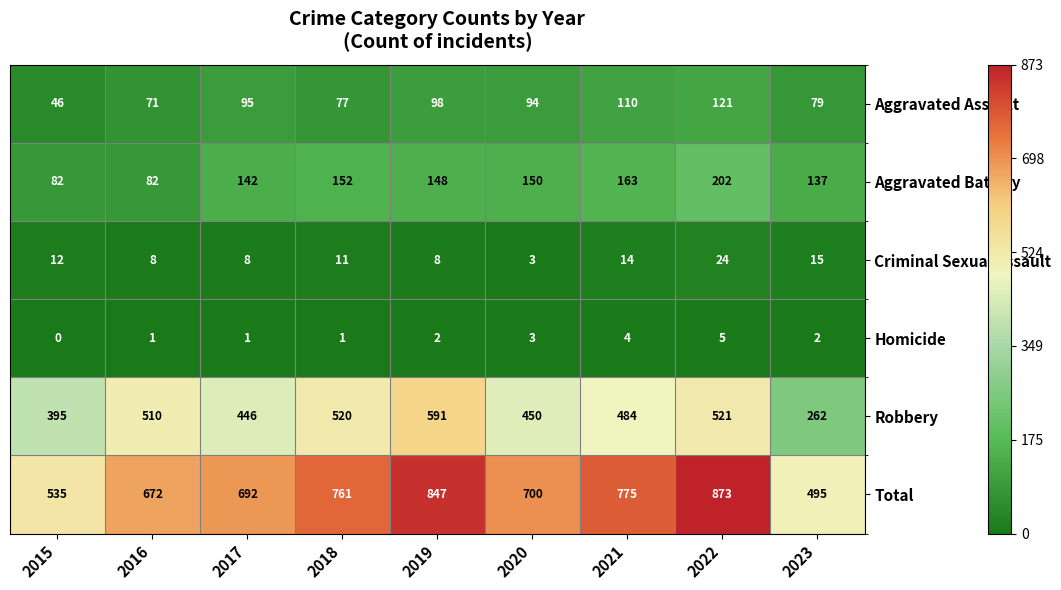

At which label does Robbery first exceed 484?

2016